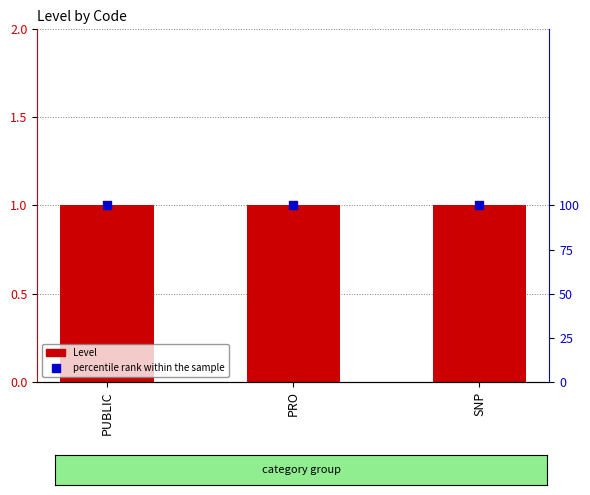

Is the value of Level at SNP greater than the value of percentile rank within the sample at PRO?

No